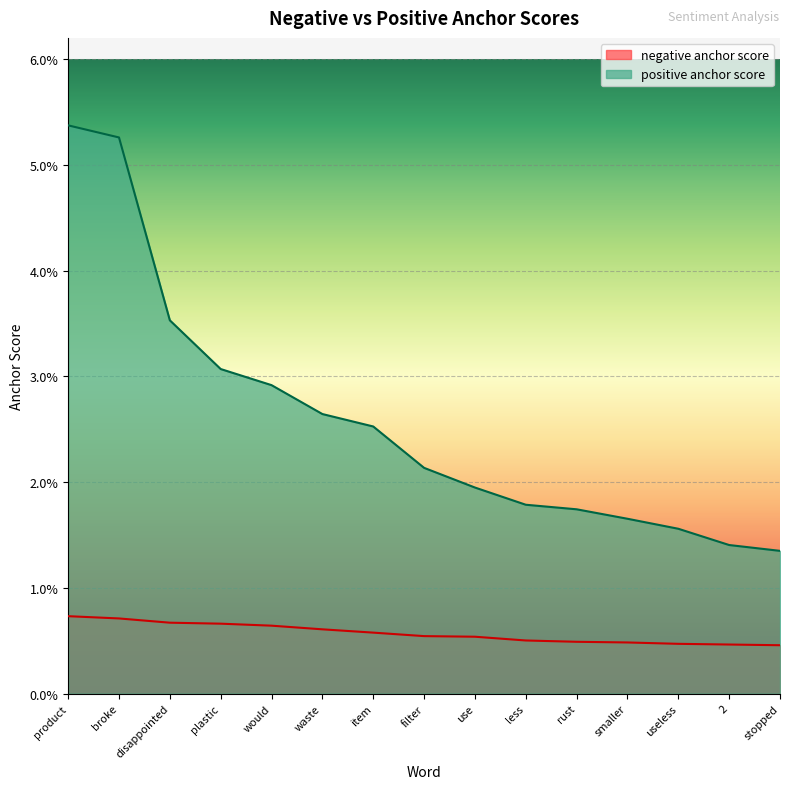

Which category has the highest value in the negative anchor score series?

product